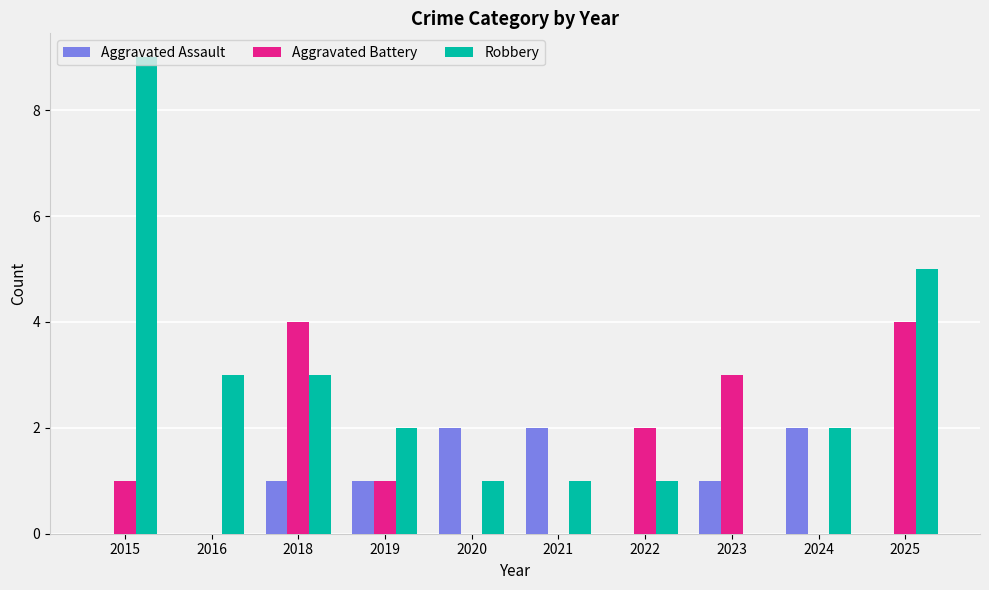

Is it true that Aggravated Battery equals 1 at 2015?

True